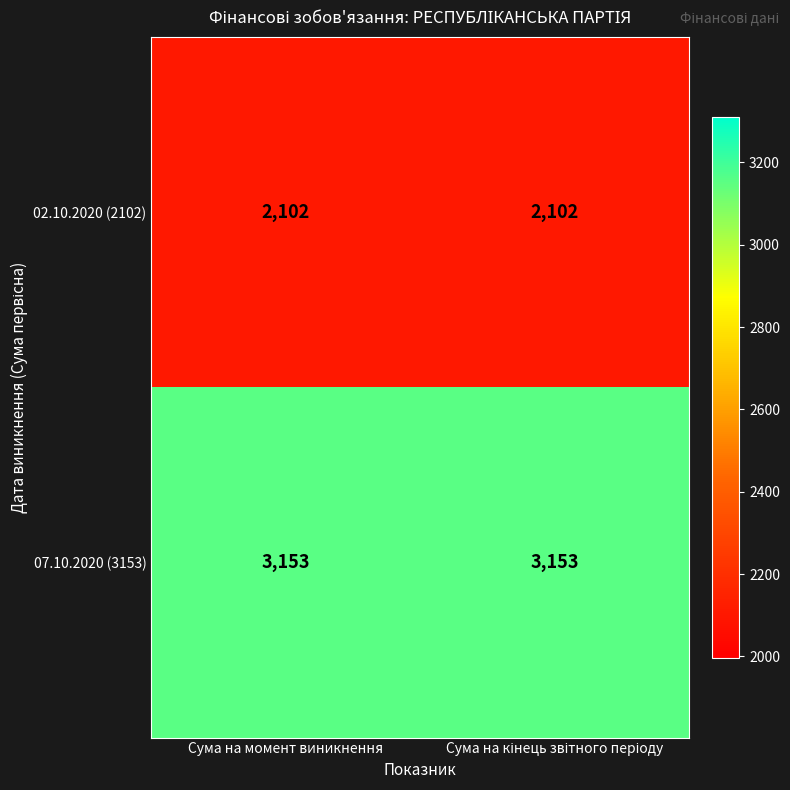

Is it true that 07.10.2020 (3153) equals 3153 at Сума на момент виникнення?

True